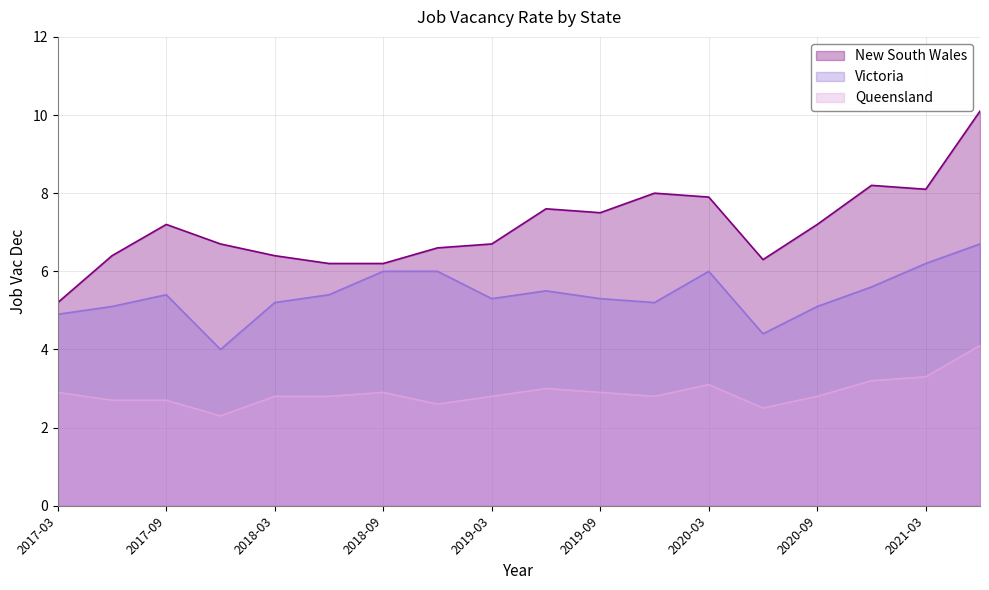

How many data points does each series have?

18